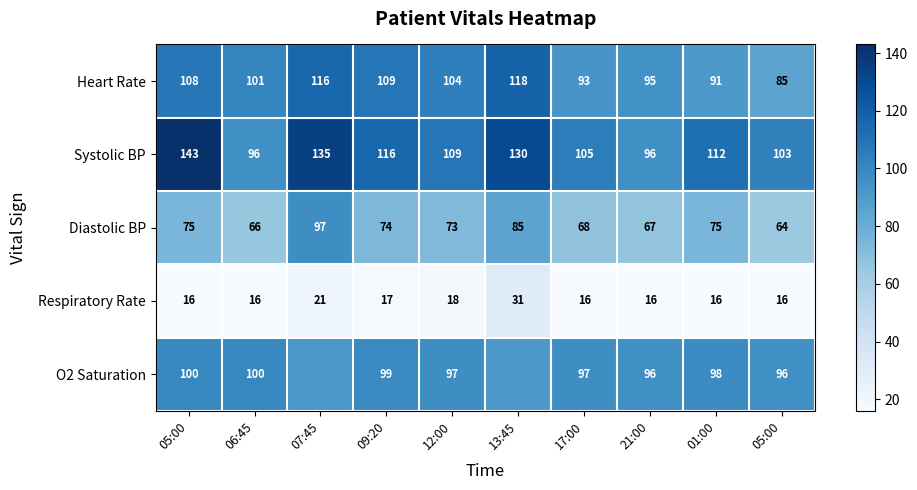

What is the difference between the second highest and second lowest values in the Heart Rate series?

25.0